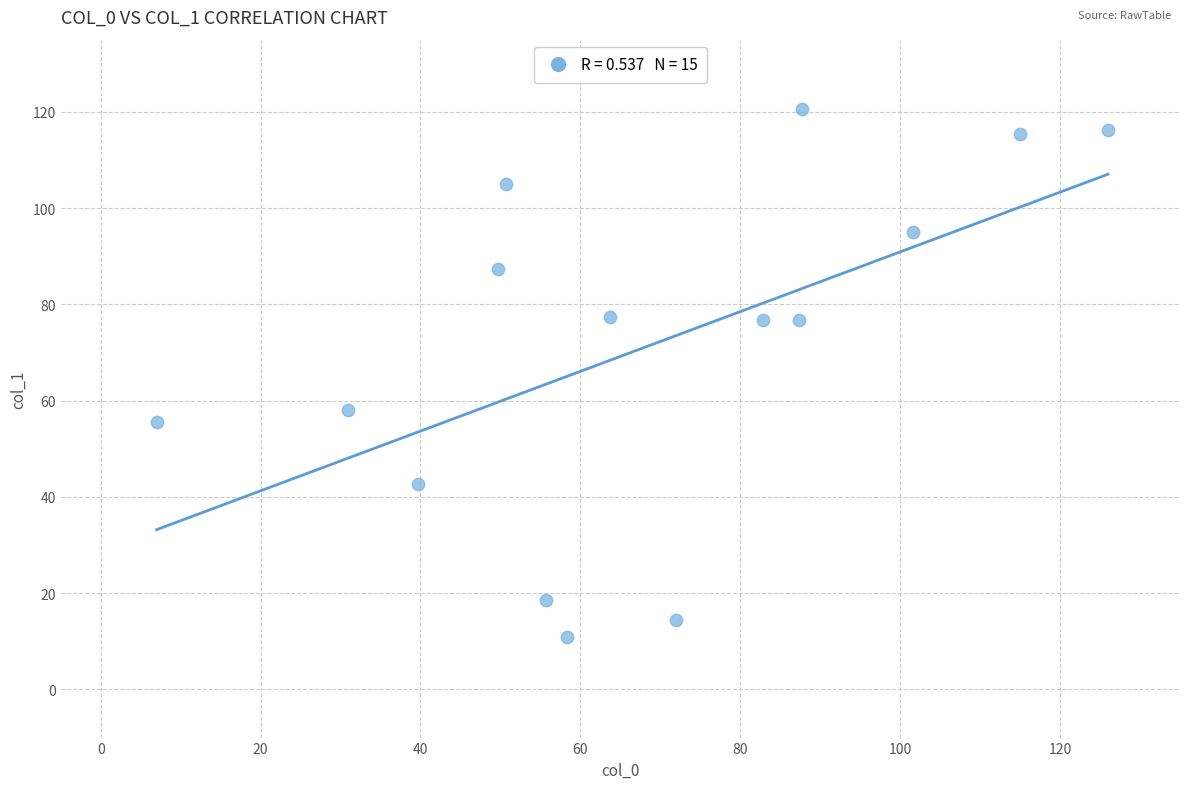

What Y value in the scatter plot is closest to 65?

58.0